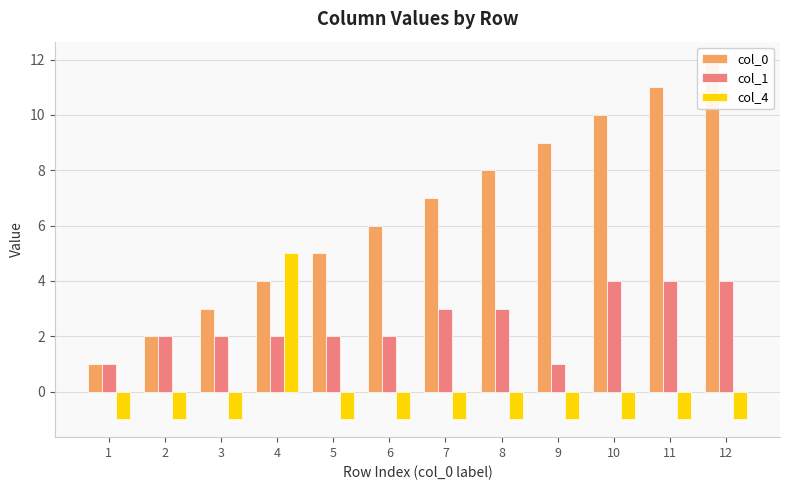

What is the total value across all series at 7?

9